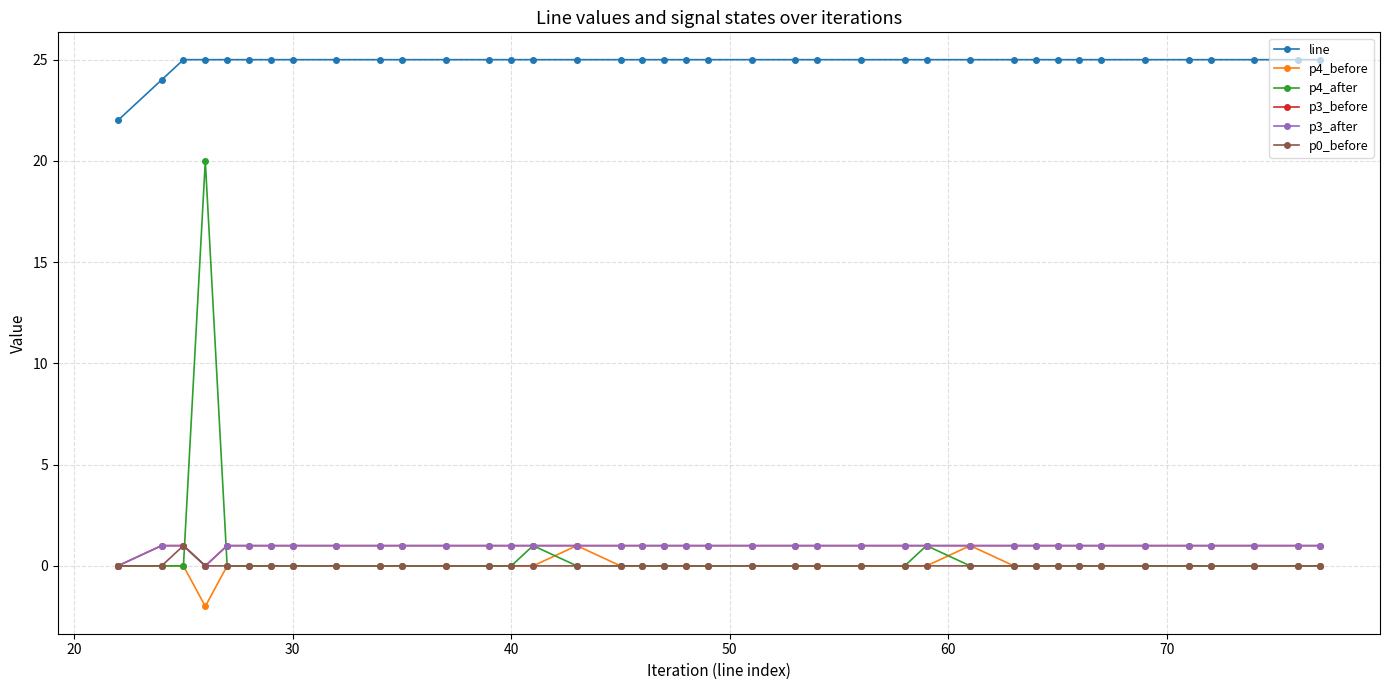

Rank the series by their maximum value, from lowest to highest.

p4_before, p3_before, p3_after, p0_before, p4_after, line